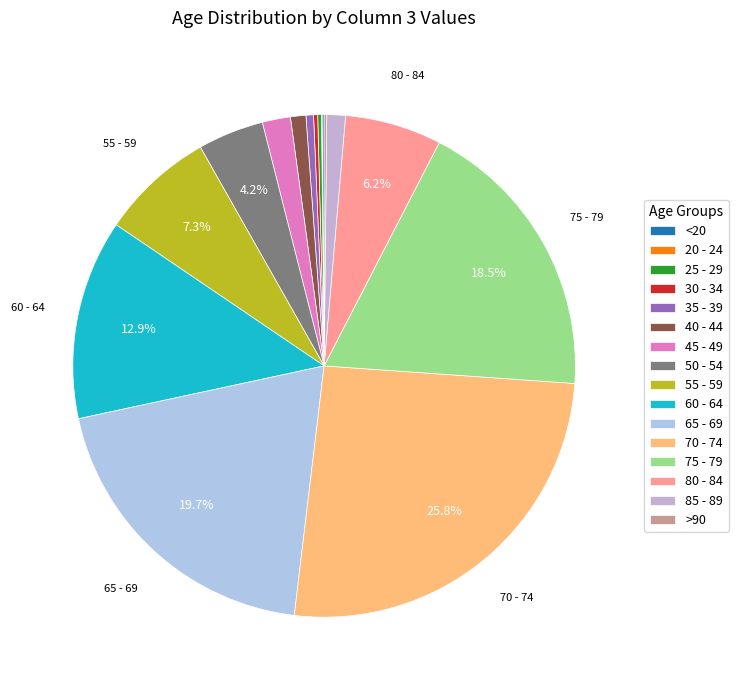

The 50 - 54 slice represents 4% of the pie. True or false?

True